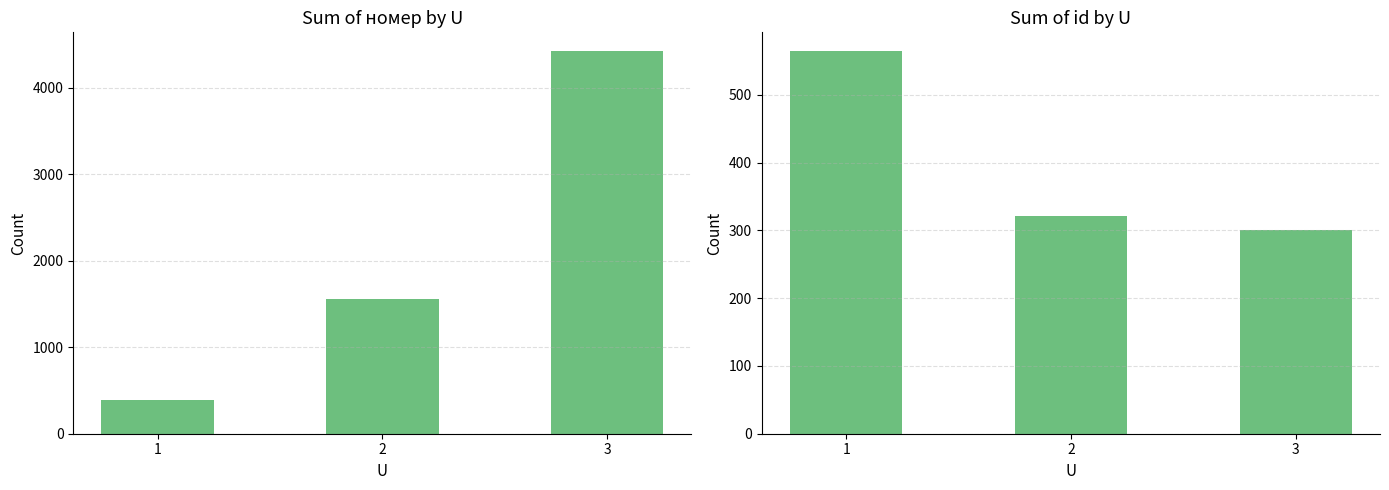

How many values in the номер series are below 1561?

1